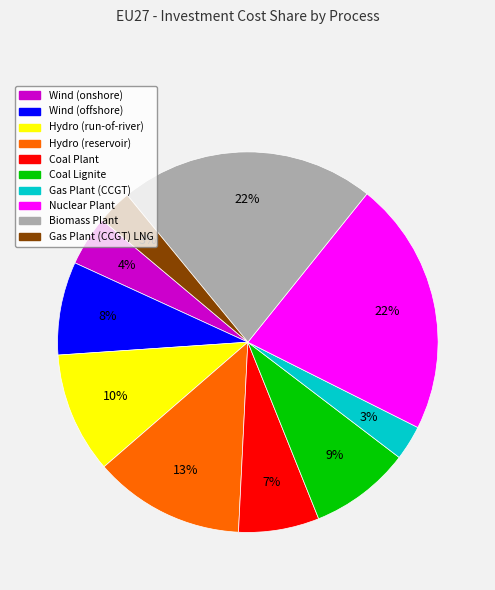

Does any single category account for the majority?

No